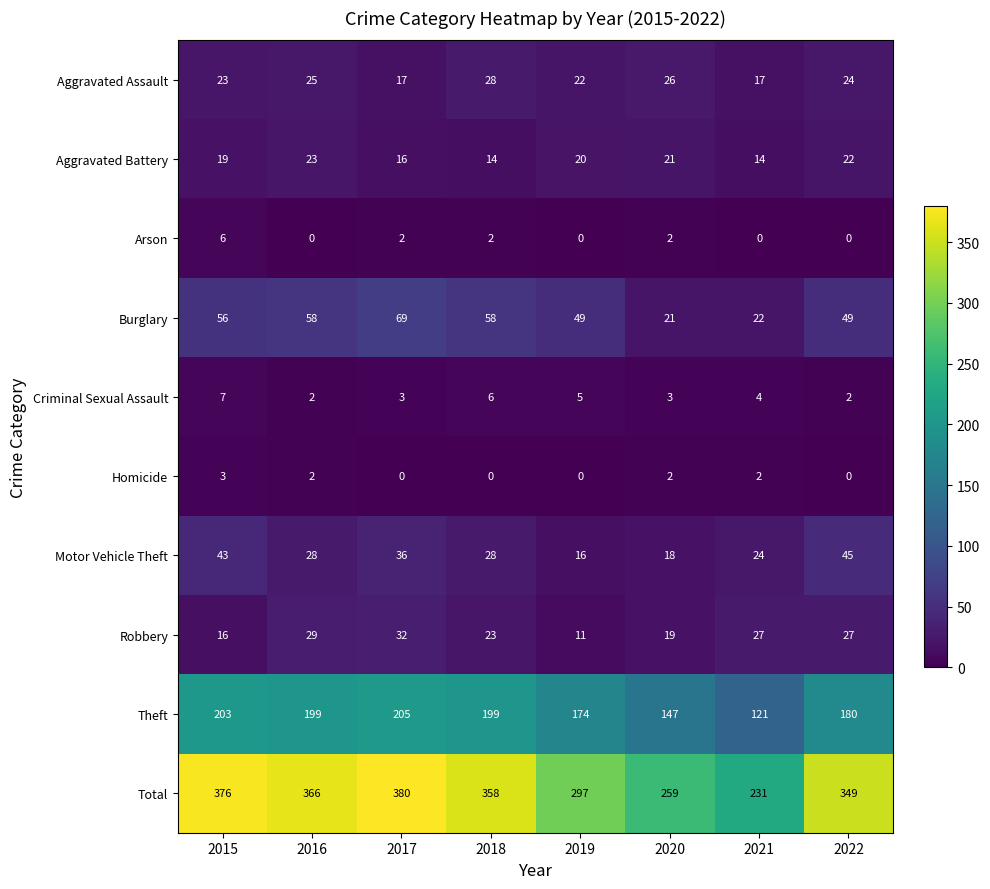

Count the number of data series in this chart.

10